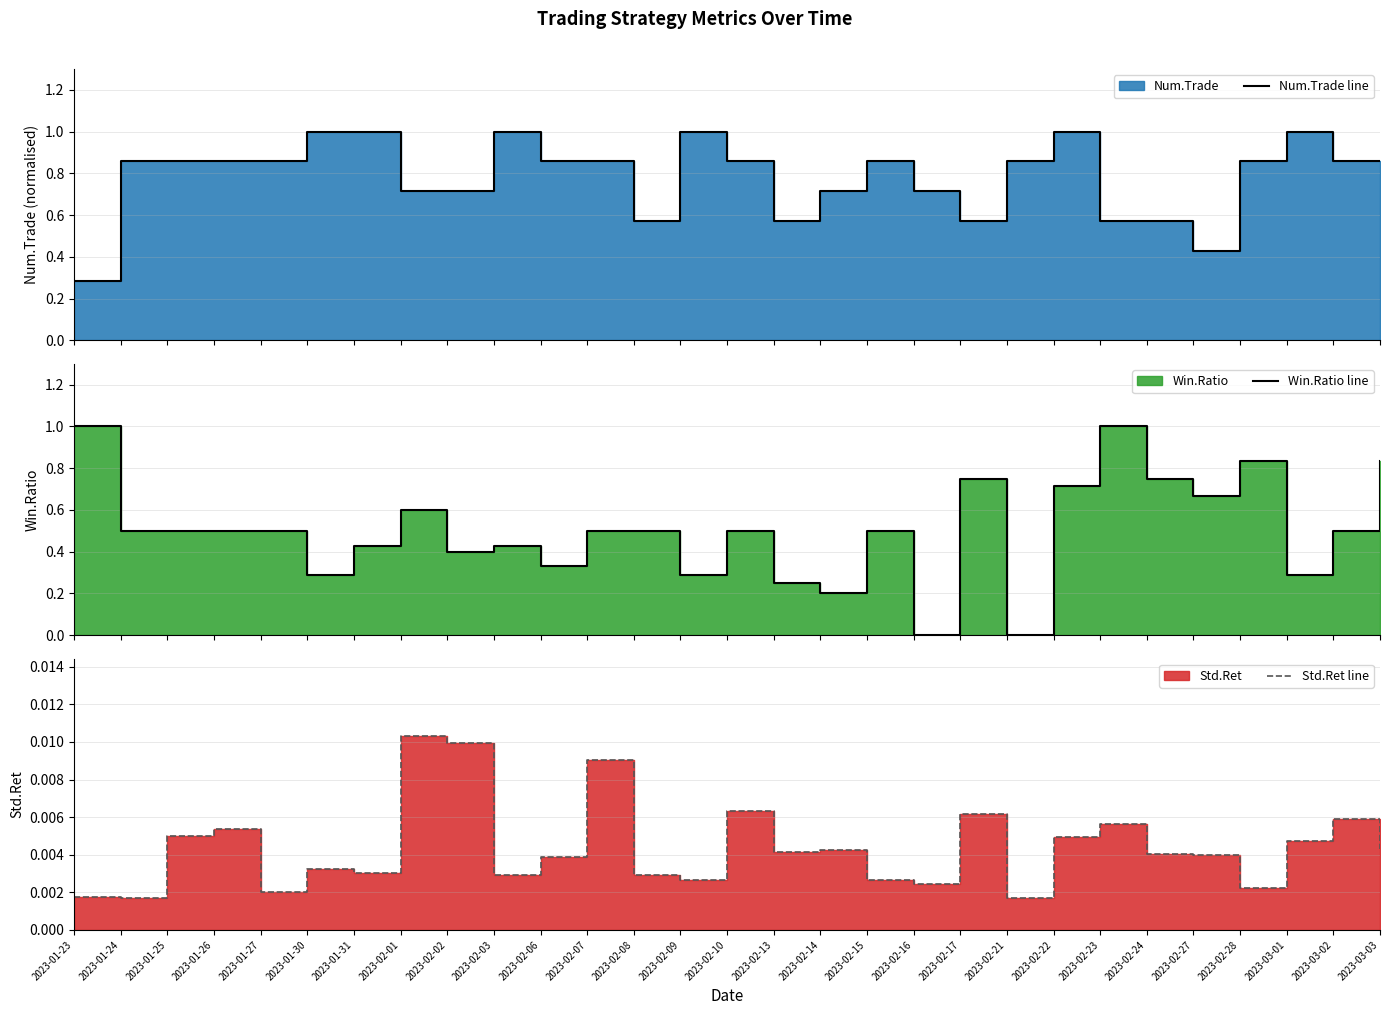

Reading left to right, list all the values displayed in this chart.

Num.Trade line: 2023-01-23=0.3	2023-01-24=0.9	2023-01-25=0.9	2023-01-26=0.9	2023-01-27=0.9	2023-01-30=1.0	2023-01-31=1.0	2023-02-01=0.7	2023-02-02=0.7	2023-02-03=1.0	2023-02-06=0.9	2023-02-07=0.9	2023-02-08=0.6	2023-02-09=1.0	2023-02-10=0.9	2023-02-13=0.6	2023-02-14=0.7	2023-02-15=0.9	2023-02-16=0.7	2023-02-17=0.6	2023-02-21=0.9	2023-02-22=1.0	2023-02-23=0.6	2023-02-24=0.6	2023-02-27=0.4	2023-02-28=0.9	2023-03-01=1.0	2023-03-02=0.9	2023-03-03=0.9
Win.Ratio line: 2023-01-23=1.0	2023-01-24=0.5	2023-01-25=0.5	2023-01-26=0.5	2023-01-27=0.5	2023-01-30=0.3	2023-01-31=0.4	2023-02-01=0.6	2023-02-02=0.4	2023-02-03=0.4	2023-02-06=0.3	2023-02-07=0.5	2023-02-08=0.5	2023-02-09=0.3	2023-02-10=0.5	2023-02-13=0.2	2023-02-14=0.2	2023-02-15=0.5	2023-02-16=0.0	2023-02-17=0.8	2023-02-21=0.0	2023-02-22=0.7	2023-02-23=1.0	2023-02-24=0.8	2023-02-27=0.7	2023-02-28=0.8	2023-03-01=0.3	2023-03-02=0.5	2023-03-03=0.8
Std.Ret line: 2023-01-23=0.0	2023-01-24=0.0	2023-01-25=0.0	2023-01-26=0.0	2023-01-27=0.0	2023-01-30=0.0	2023-01-31=0.0	2023-02-01=0.0	2023-02-02=0.0	2023-02-03=0.0	2023-02-06=0.0	2023-02-07=0.0	2023-02-08=0.0	2023-02-09=0.0	2023-02-10=0.0	2023-02-13=0.0	2023-02-14=0.0	2023-02-15=0.0	2023-02-16=0.0	2023-02-17=0.0	2023-02-21=0.0	2023-02-22=0.0	2023-02-23=0.0	2023-02-24=0.0	2023-02-27=0.0	2023-02-28=0.0	2023-03-01=0.0	2023-03-02=0.0	2023-03-03=0.0